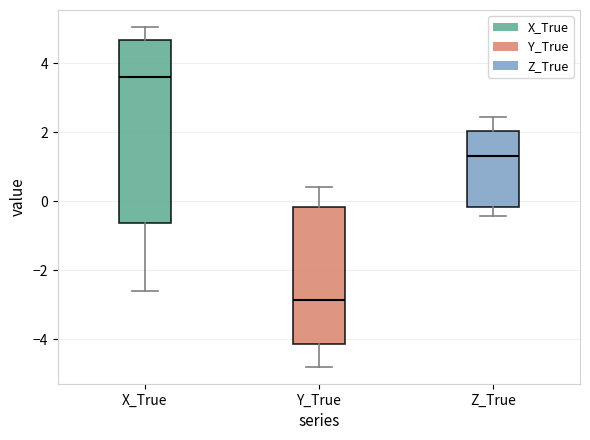

Where does the upper whisker of the box for X_True end on the y-axis? The values are not printed on the chart, so give them approximately, as read against the axis.

5.0